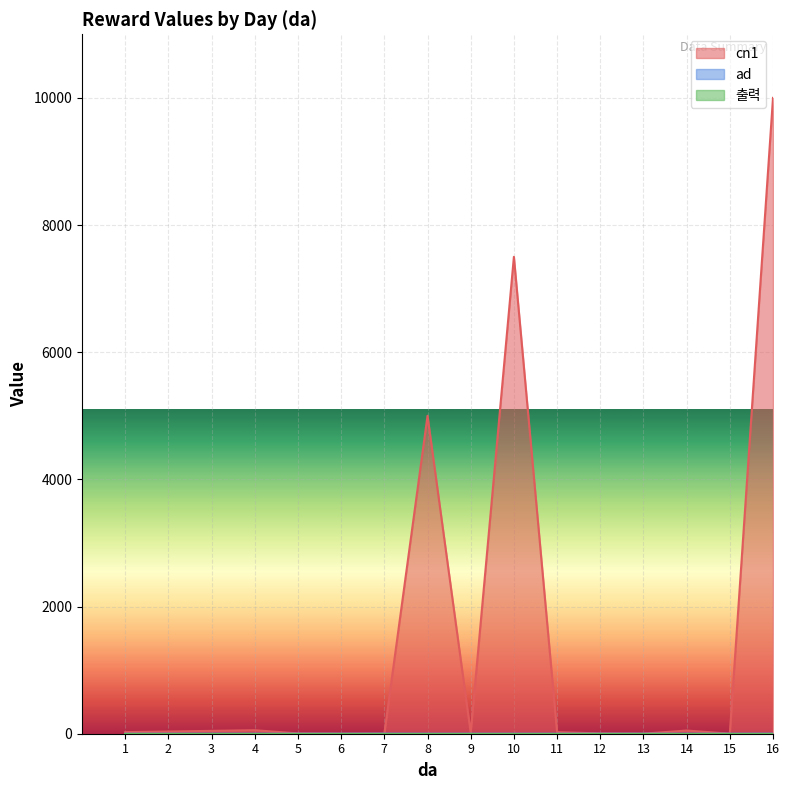

Which series changed the most between 4 and 5?

cn1